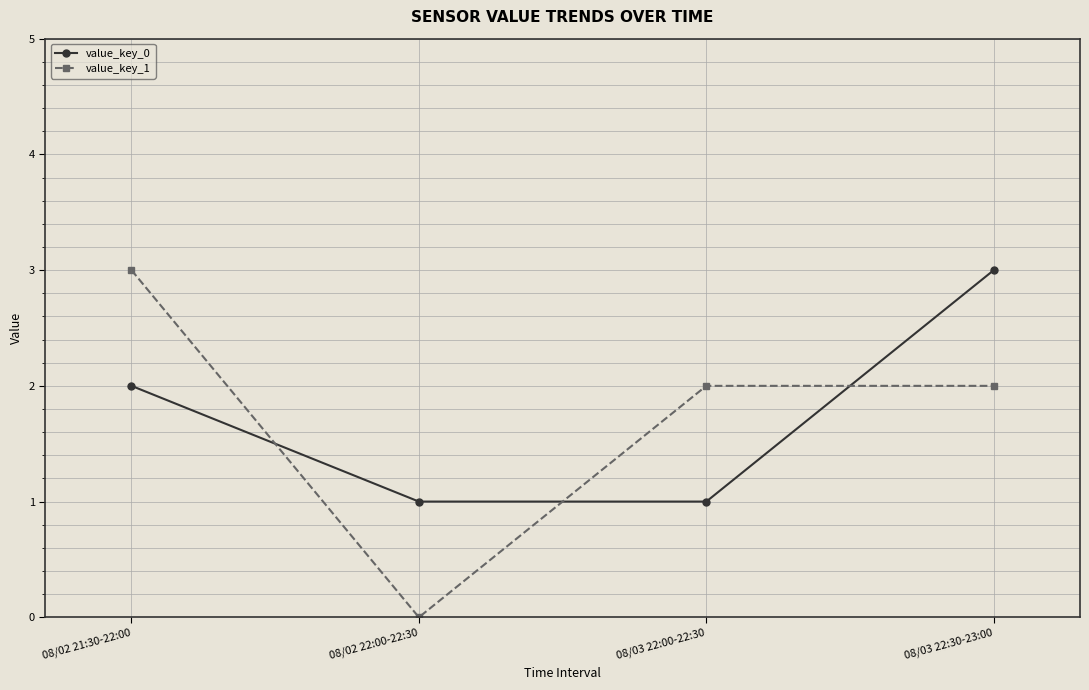

Rank the series at 08/02 21:30-22:00 from highest to lowest value.

value_key_1, value_key_0